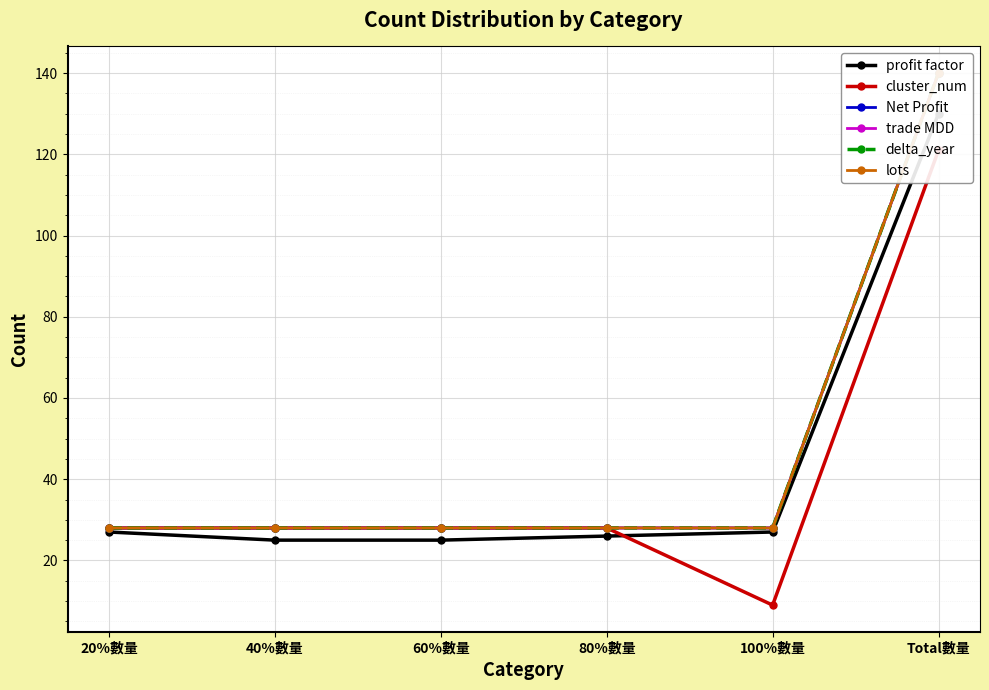

Reading left to right, list all the values displayed in this chart.

profit factor: 27	25	25	26	27	130
cluster_num: 28	28	28	28	9	121
Net Profit: 28	28	28	28	28	140
trade MDD: 28	28	28	28	28	140
delta_year: 28	28	28	28	28	140
lots: 28	28	28	28	28	140